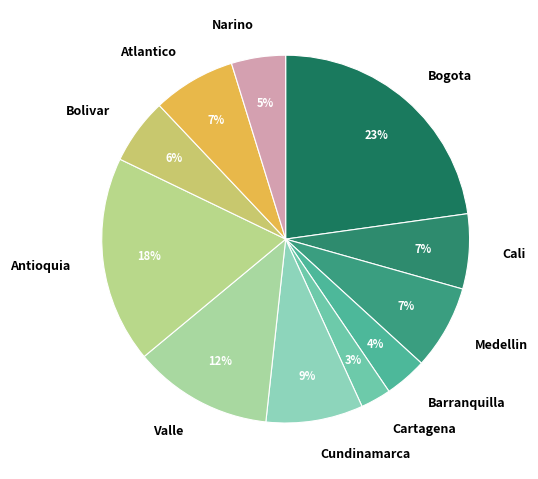

Which slice is the largest?

Bogota